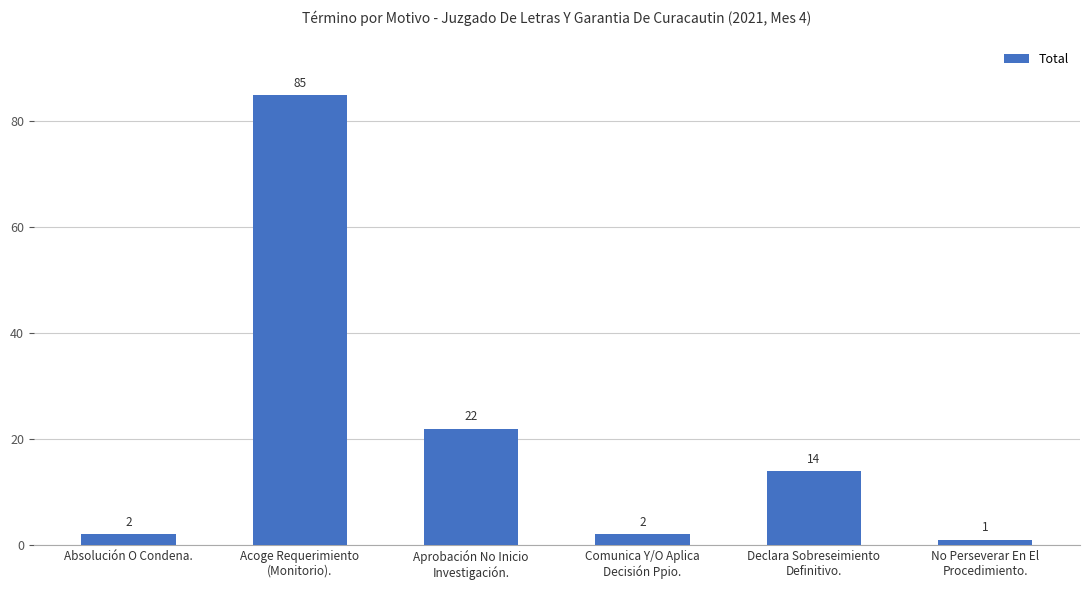

At which label is the value closest to 43?

Aprobación No Inicio
Investigación.